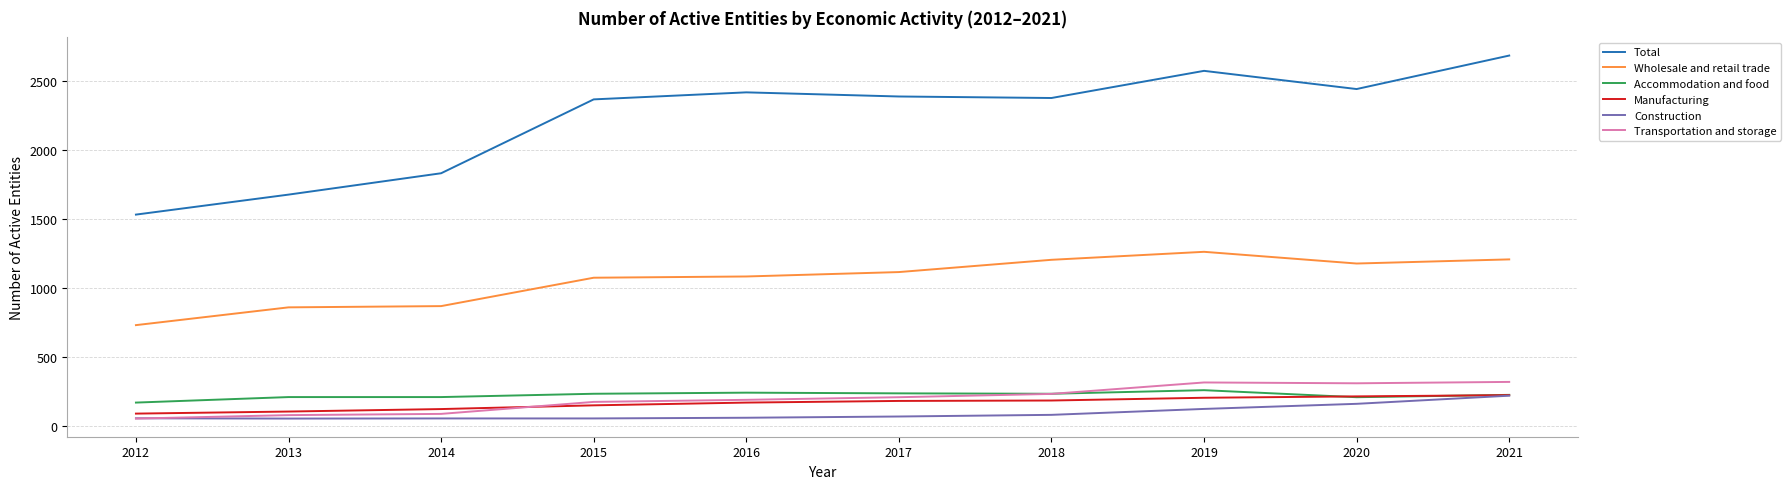

True or false: Accommodation and food and Wholesale and retail trade cross at least once.

False